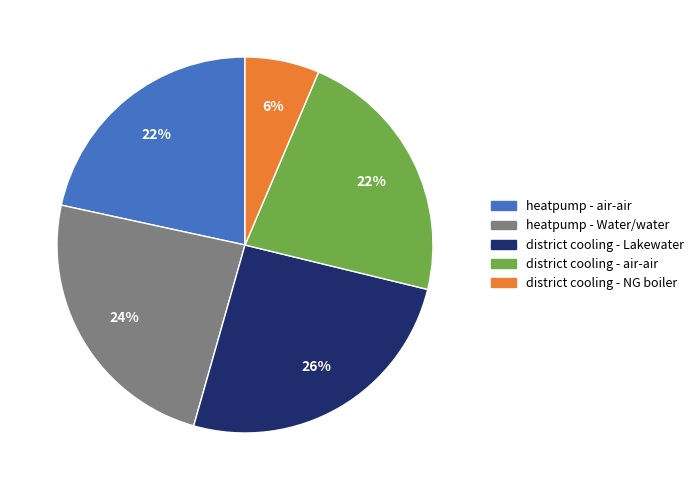

To the nearest percent, what is the average slice percentage?

20%